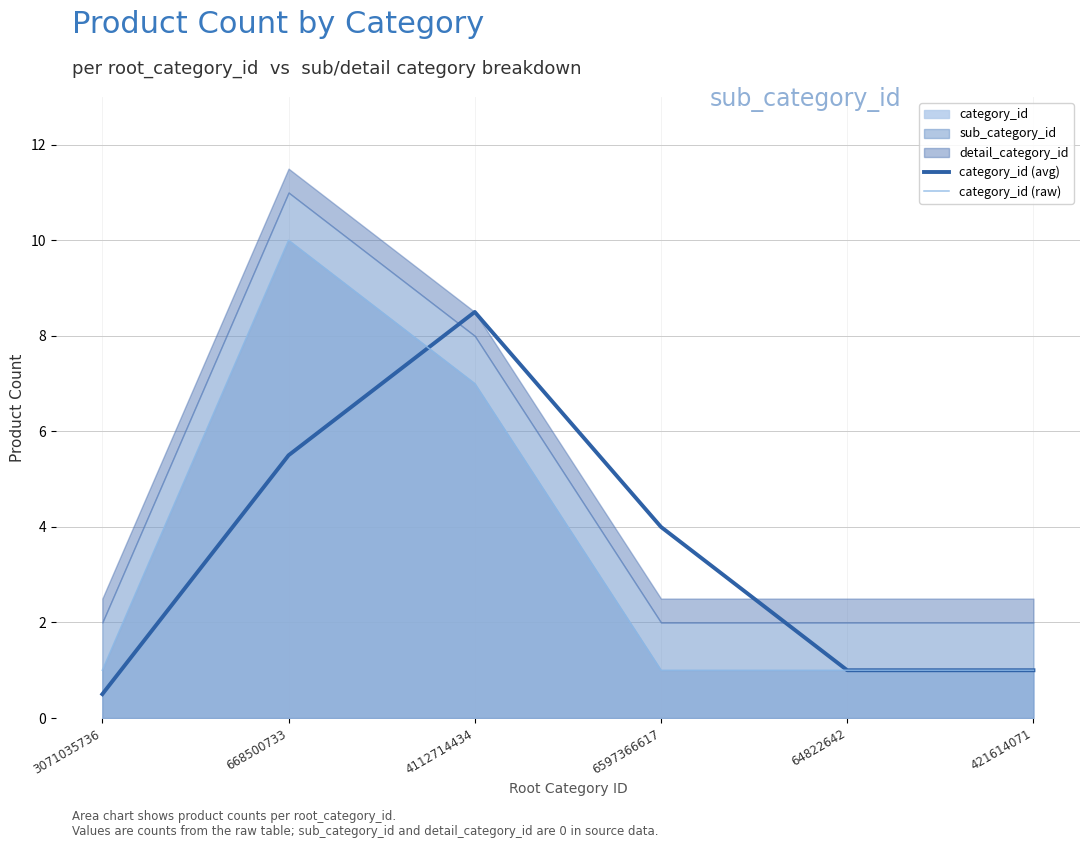

True or false: category_id (avg) and category_id (raw) cross at least once.

True